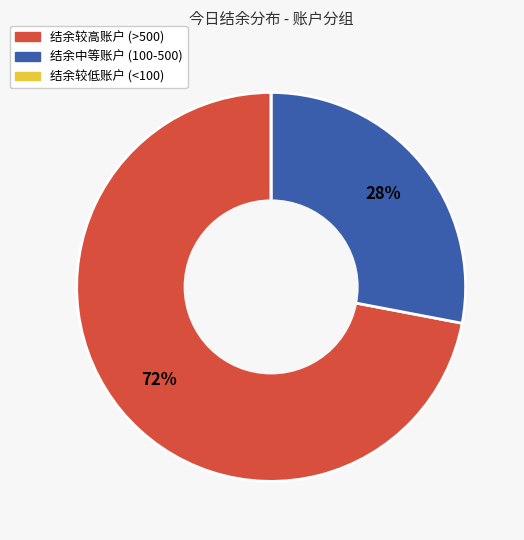

True or false: 结余较高账户 (>500) accounts for 72% of the total.

True